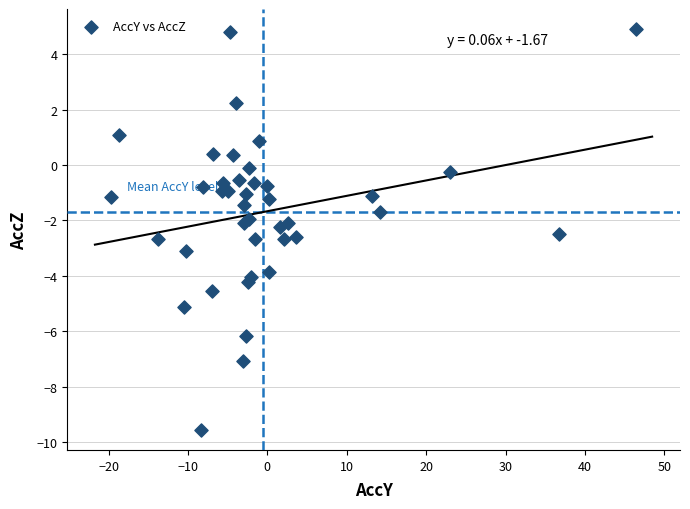

What is the range of Y values (max minus min)?

14.5